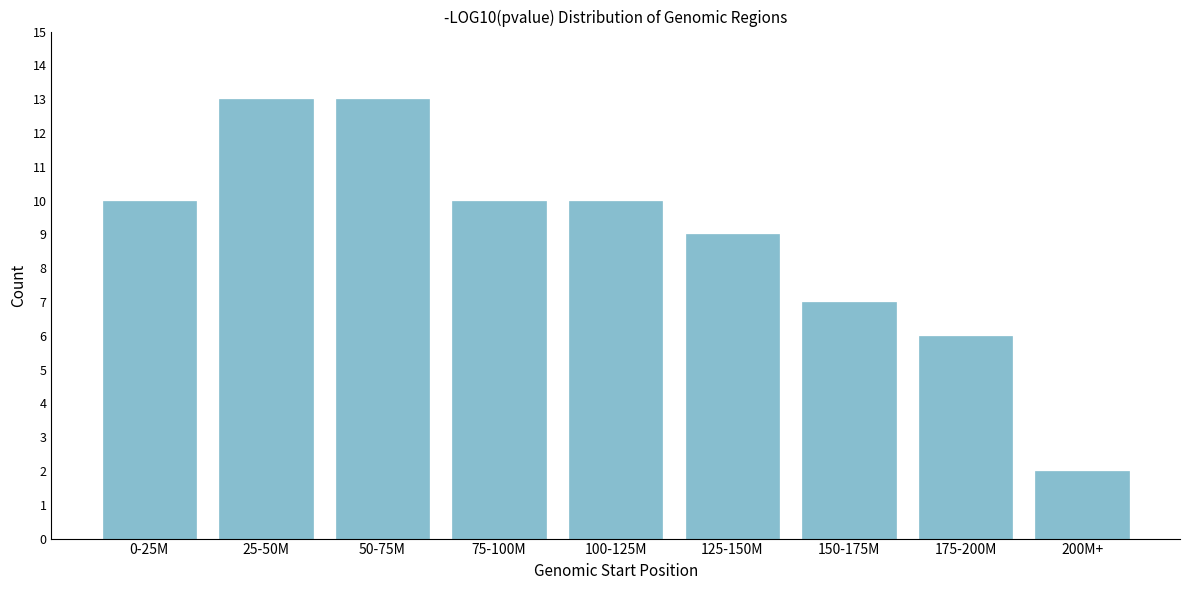

Reading right to left, transcribe all the data shown in this chart.

200M+=2	175-200M=6	150-175M=7	125-150M=9	100-125M=10	75-100M=10	50-75M=13	25-50M=13	0-25M=10